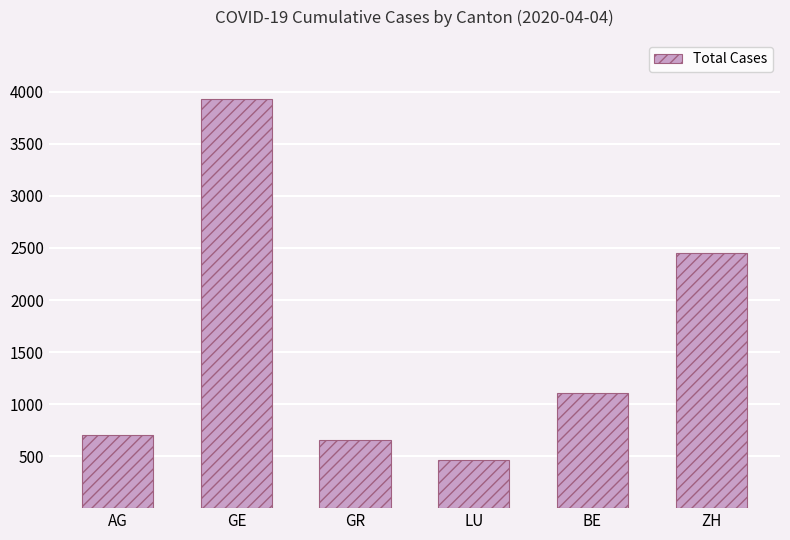

How many data points does each series have?

6